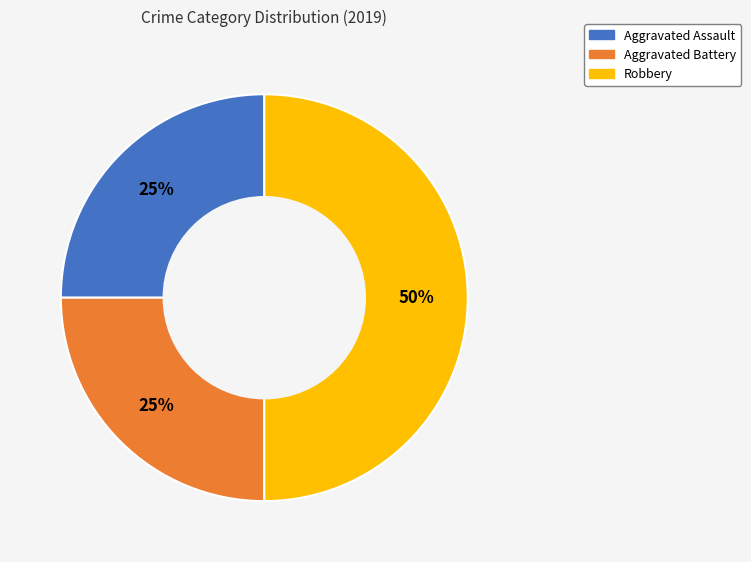

To the nearest percent, what is the difference between the Aggravated Battery and Robbery slice percentages?

25%